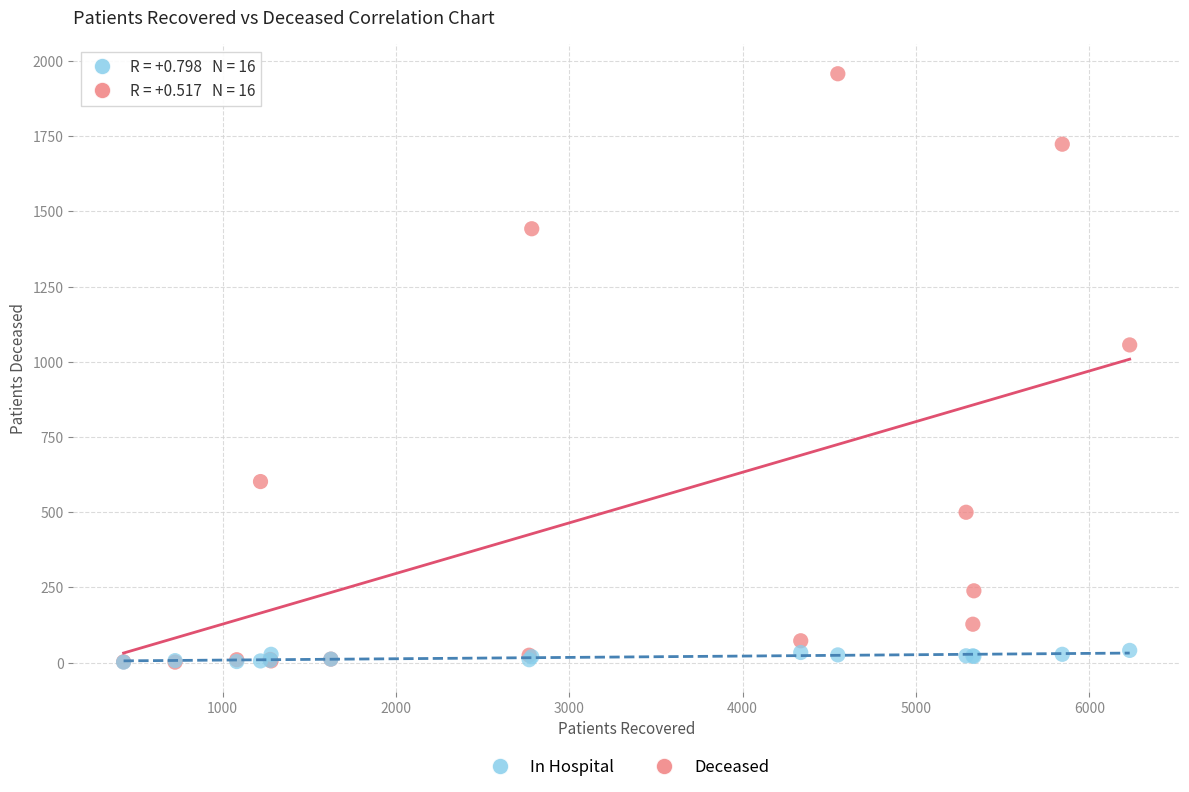

In the Deceased series, what Y value is closest to 979?

1056